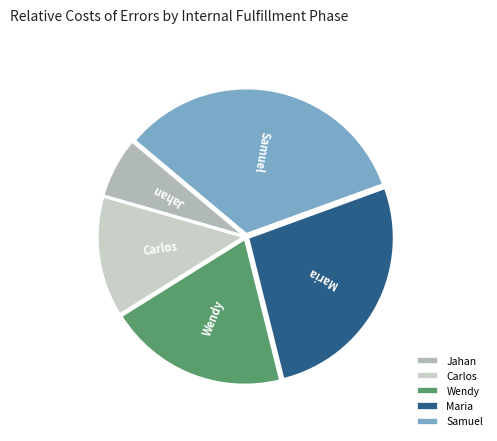

Combined, do Carlos and Maria account for over 50%?

No